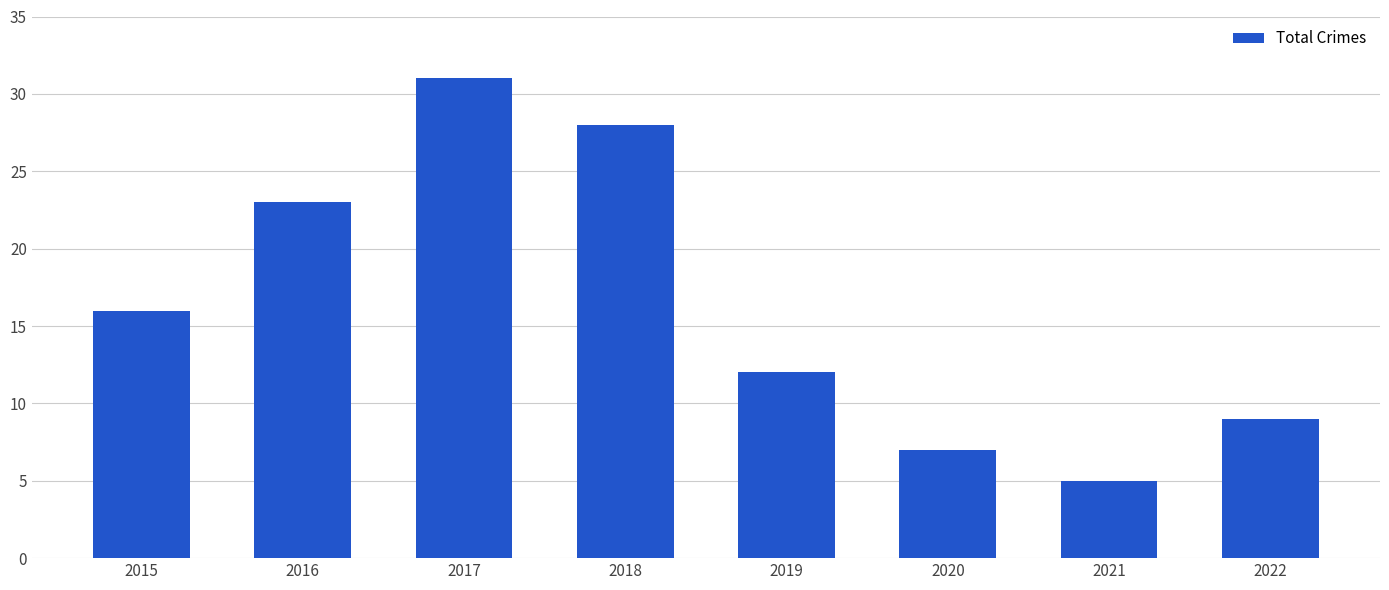

What is the value of the 3rd bar from the left?

31